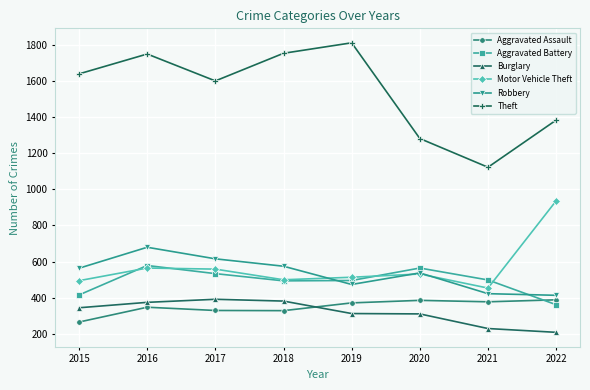

Is it true that Robbery equals 232 at 2016?

False